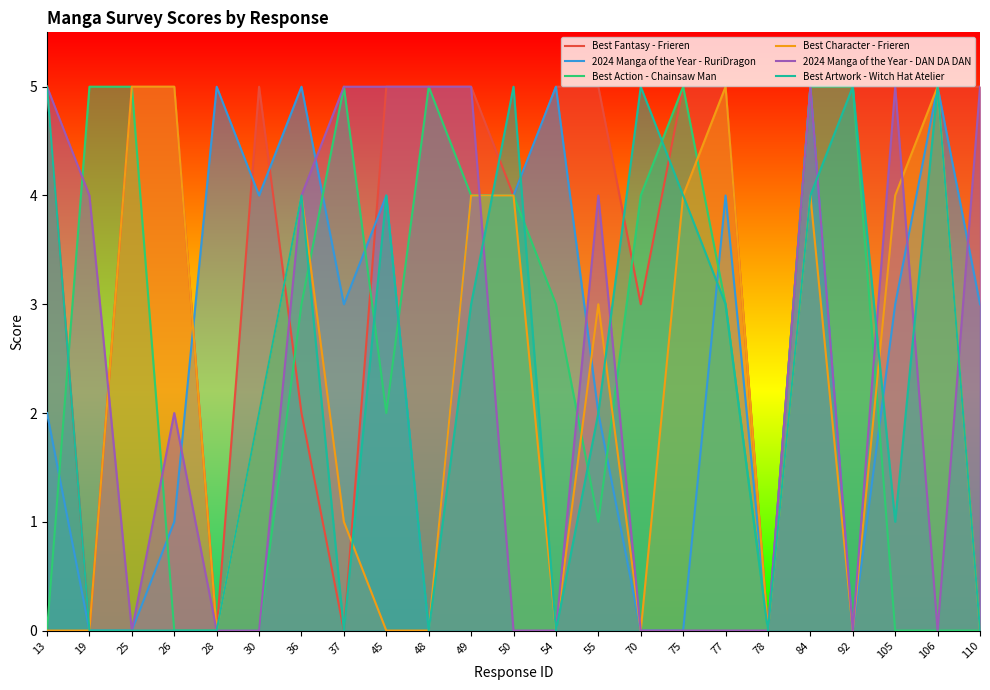

The value of 2024 Manga of the Year - RuriDragon at 13 is 2. True or false?

True